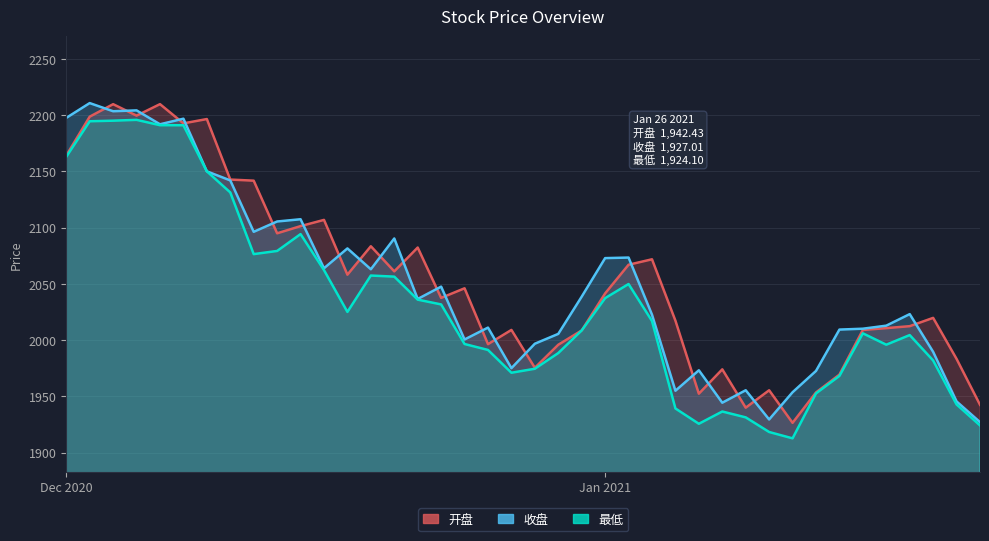

Which label corresponds to the largest value in the chart?

2020-12-02